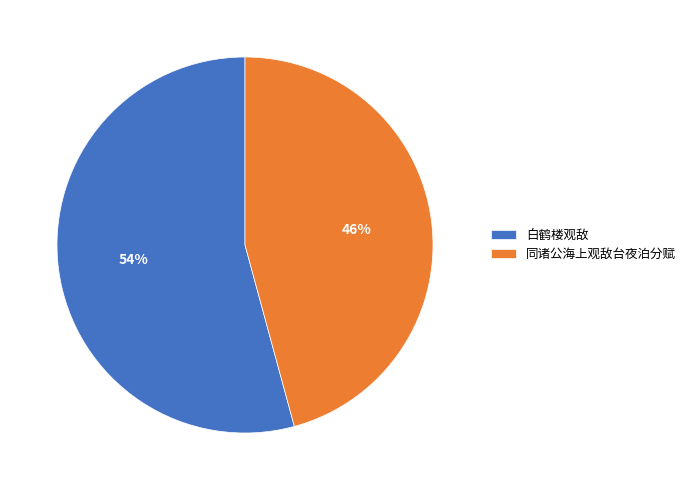

How many segments does this pie chart have?

2